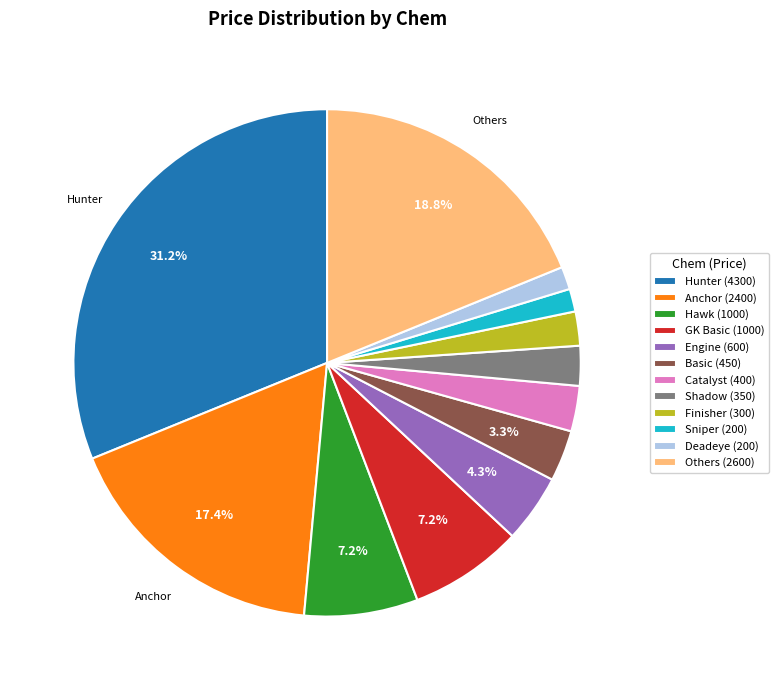

Which slice is the largest?

Hunter (4300)